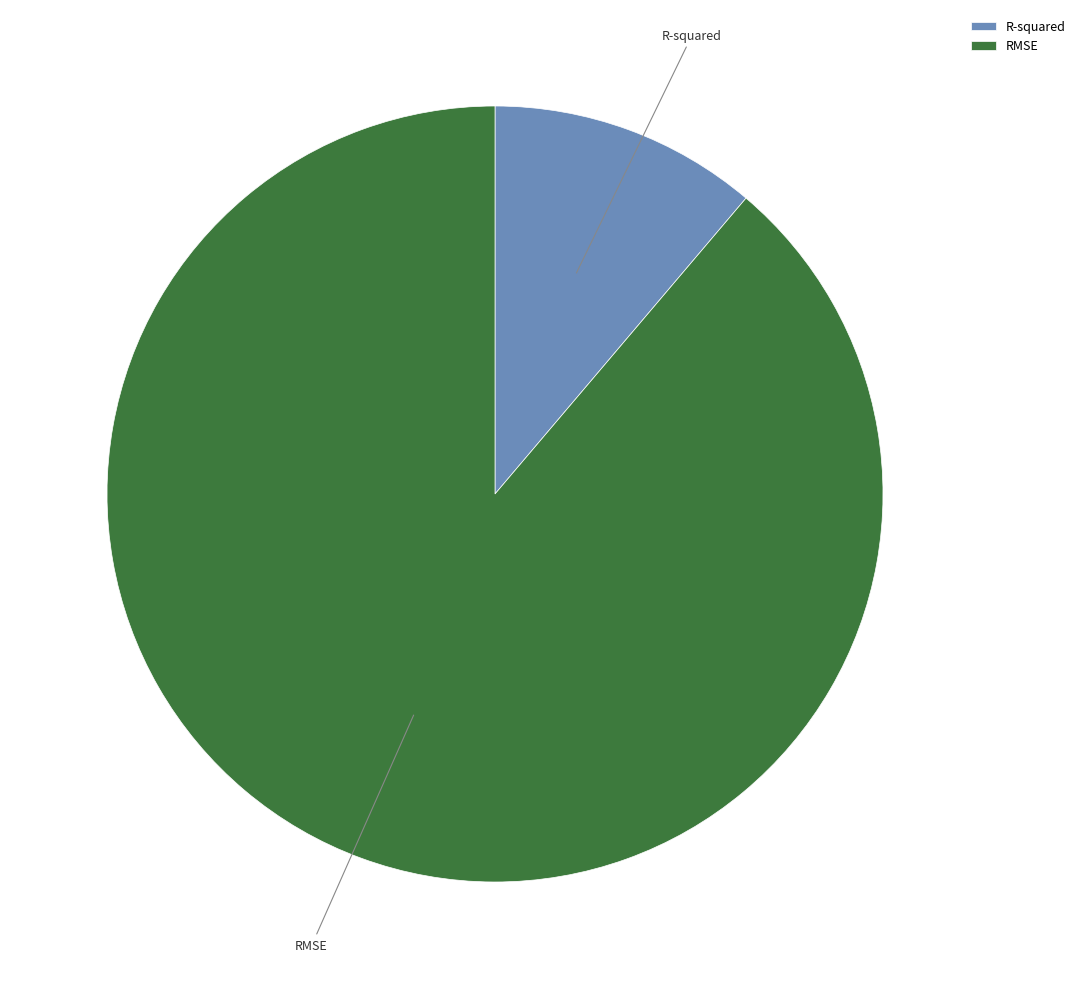

Is the sum of R-squared and RMSE greater than half?

Yes